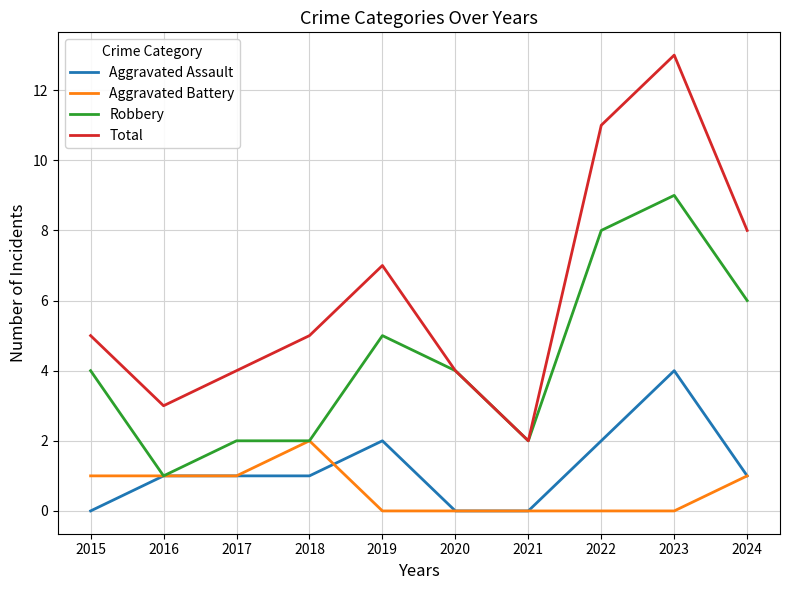

How many distinct data groups are displayed?

4